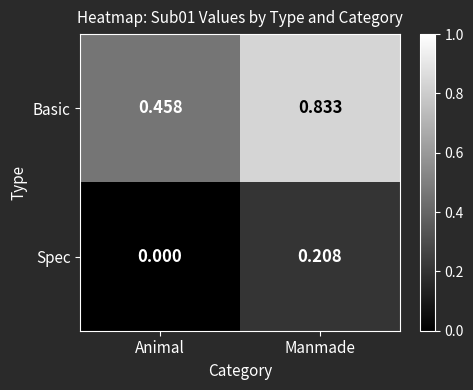

Between Animal and Manmade, which series saw the biggest shift?

Basic